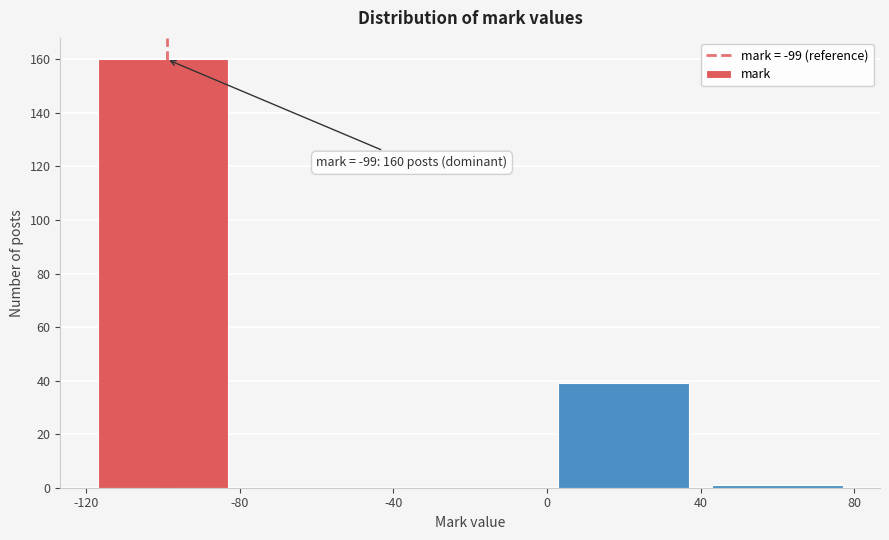

Over which range of the x-axis is the bar tallest?

-120 to -80